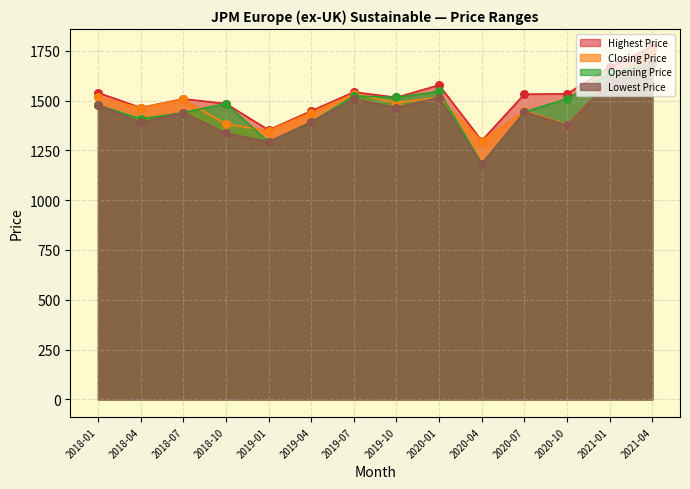

Which series has the widest spread of Y values?

Lowest Price